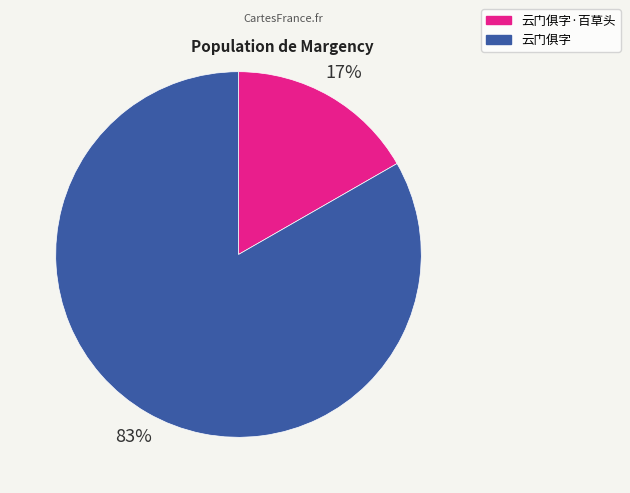

Which category has the smallest portion of the pie?

云门俱字·百草头